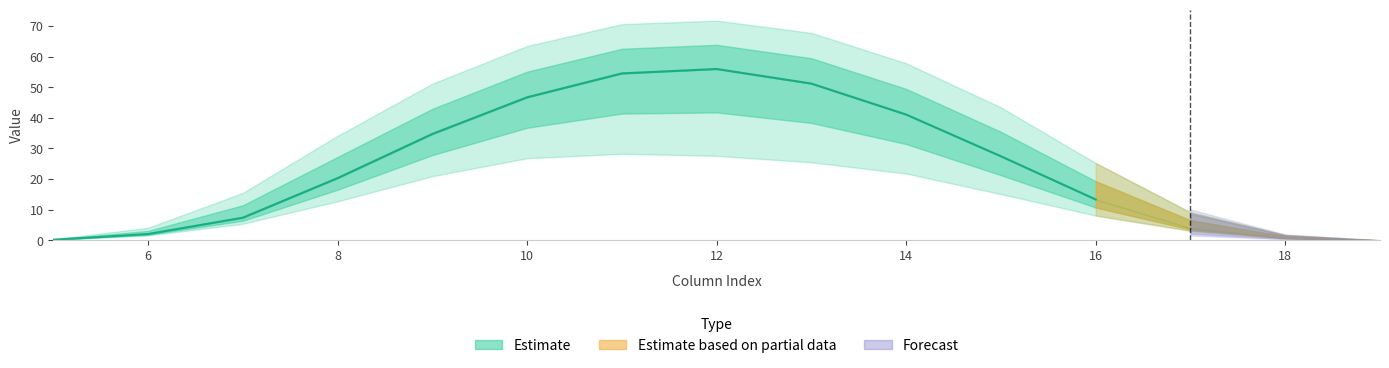

Between 11 and 5, which is larger?

11